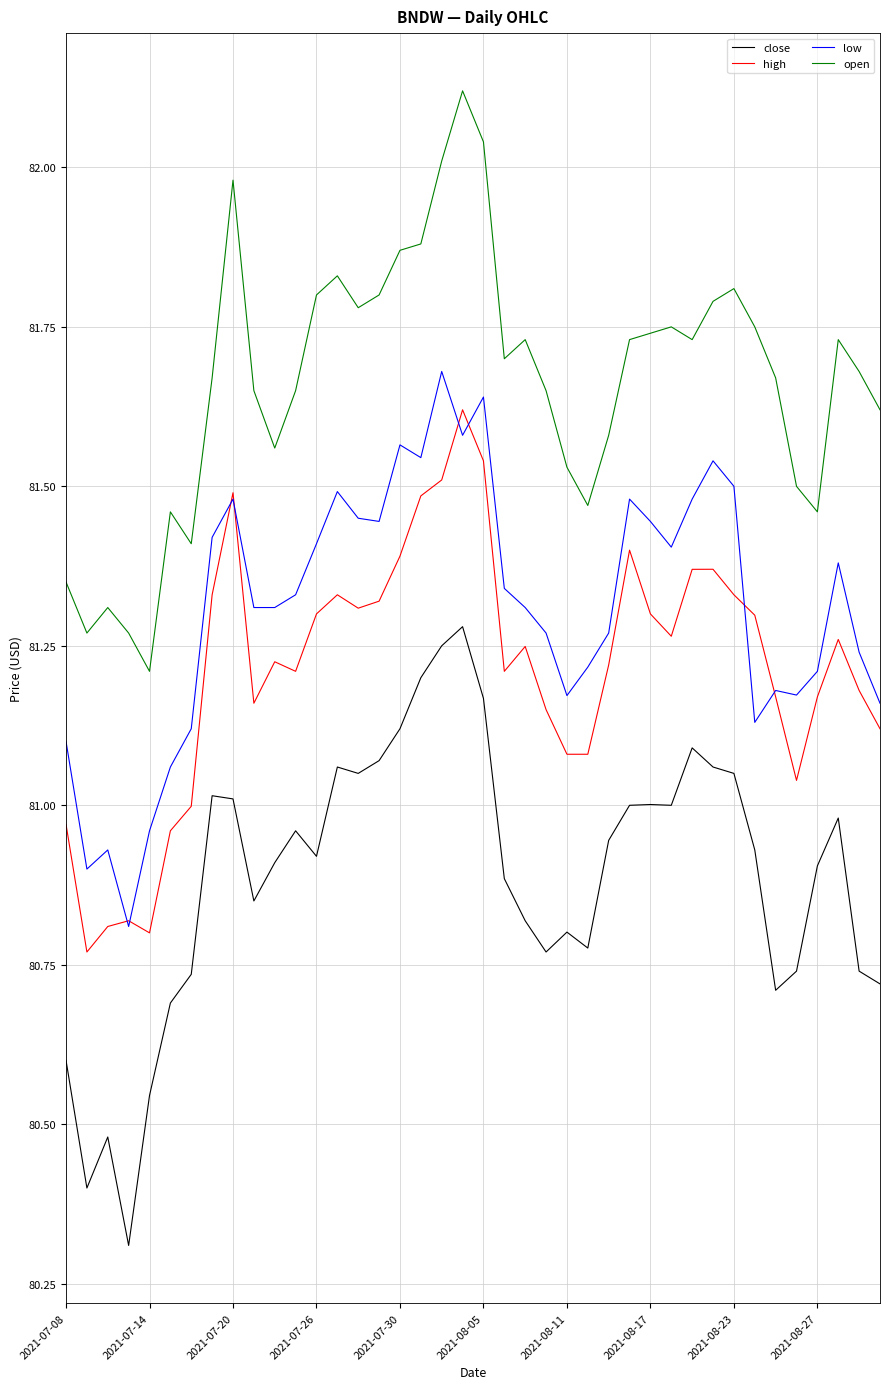

True or false: open and close cross at least once.

False